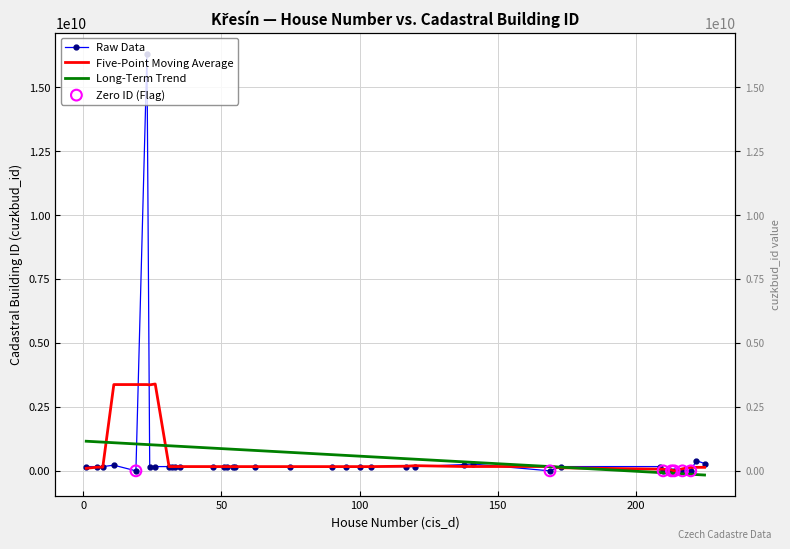

What is the change in value from 26 to 169?

-165850506